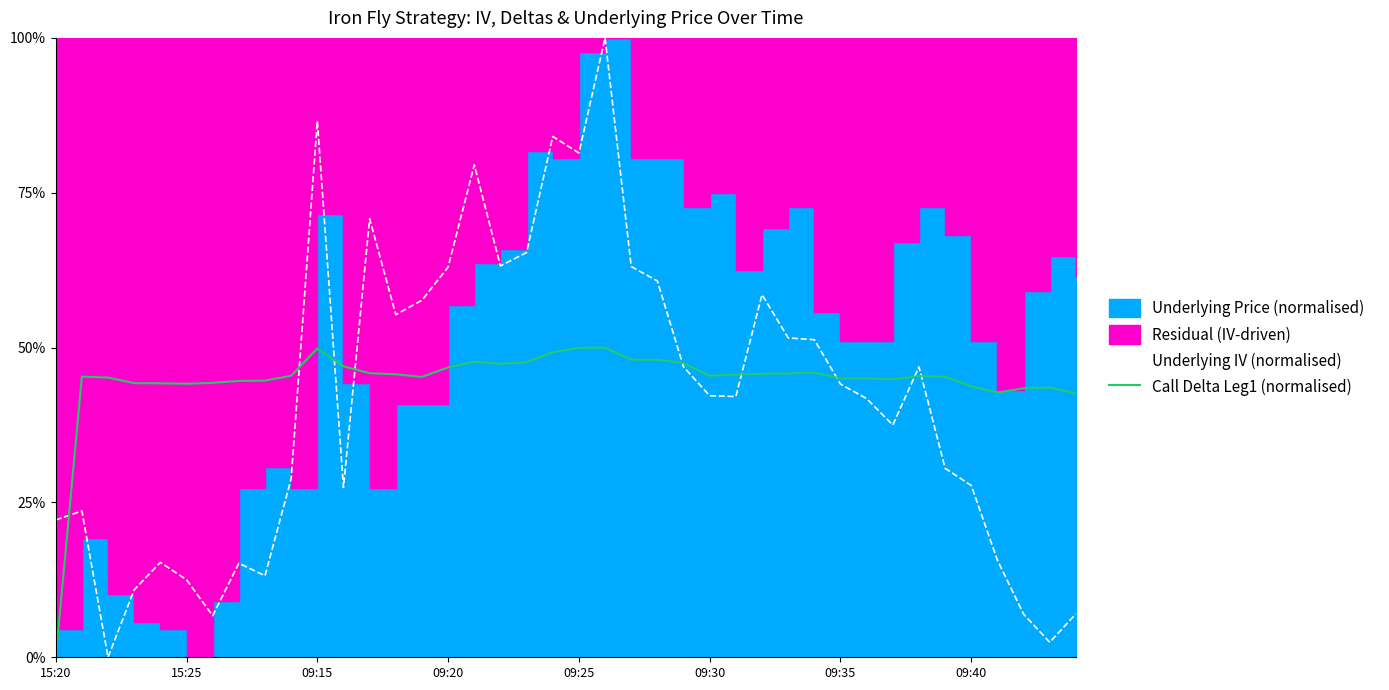

Which series has the largest range (max minus min)?

Underlying IV (normalised)